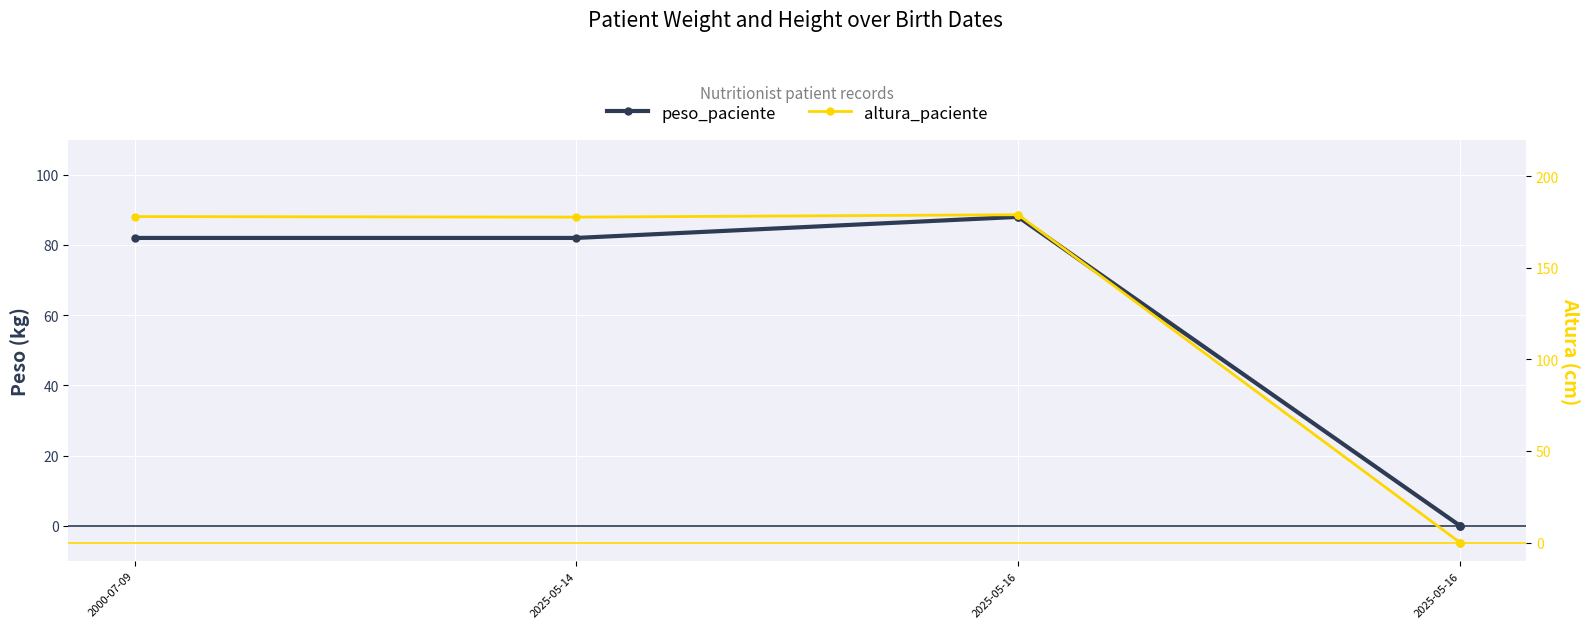

True or false: peso_paciente has more than 1 points higher than both neighbors.

False